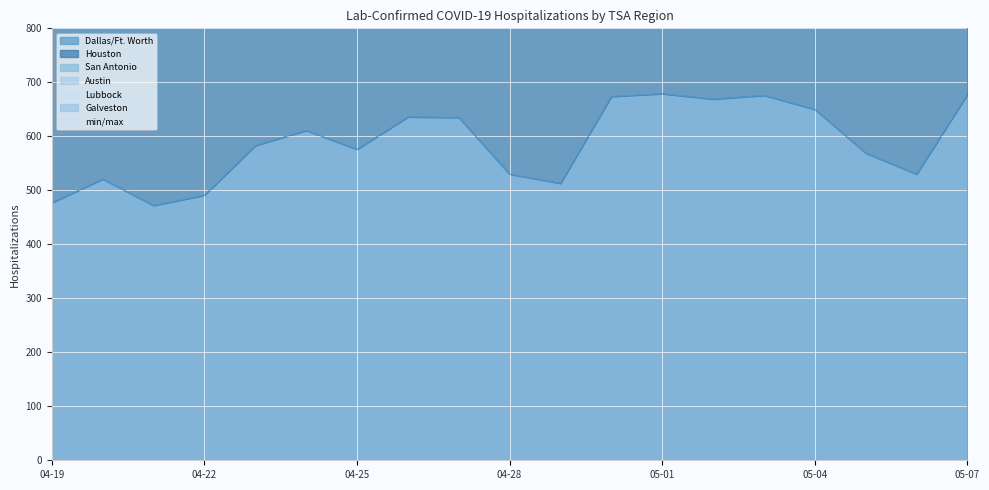

True or false: Houston and San Antonio intersect in this chart.

False